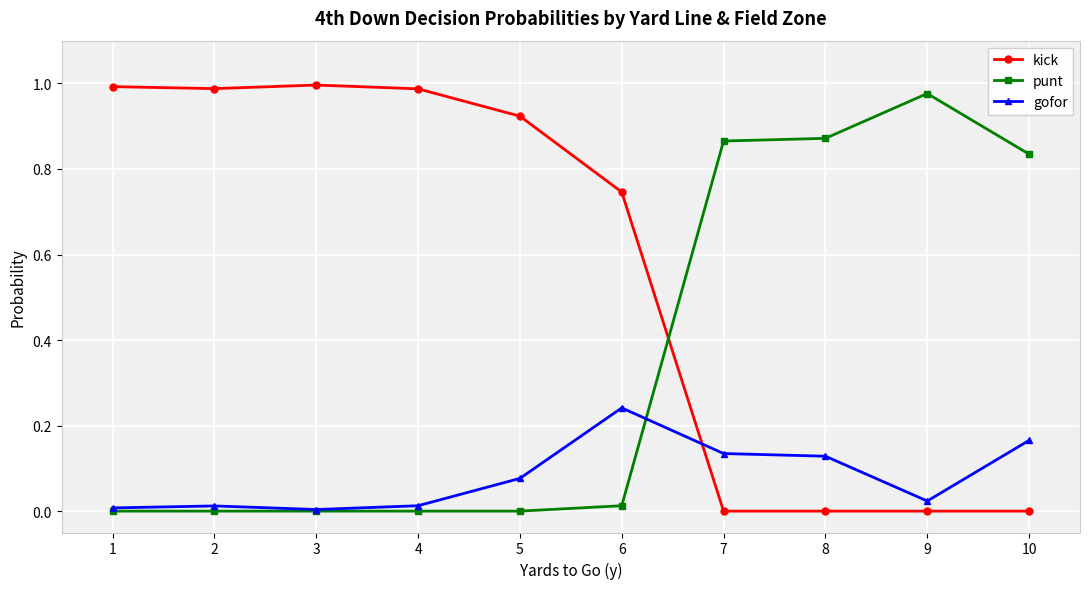

Is it true that punt equals 0.4 at 8?

False